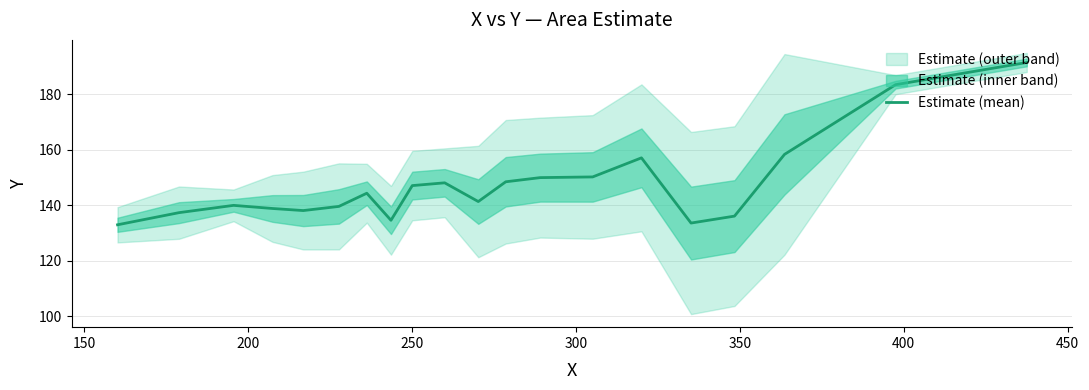

What is the highest value of the Estimate (mean) series?

191.5